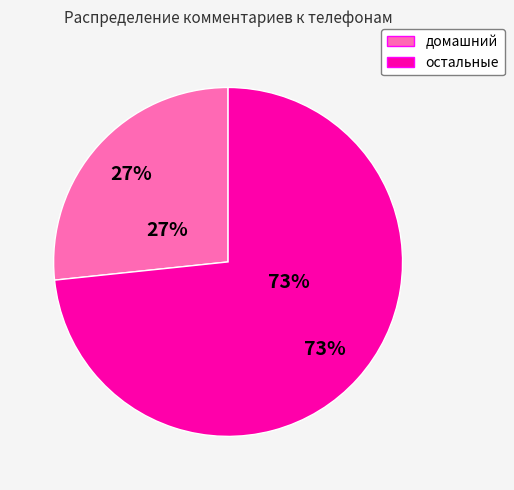

True or false: соседей accounts for 1% of the total.

False